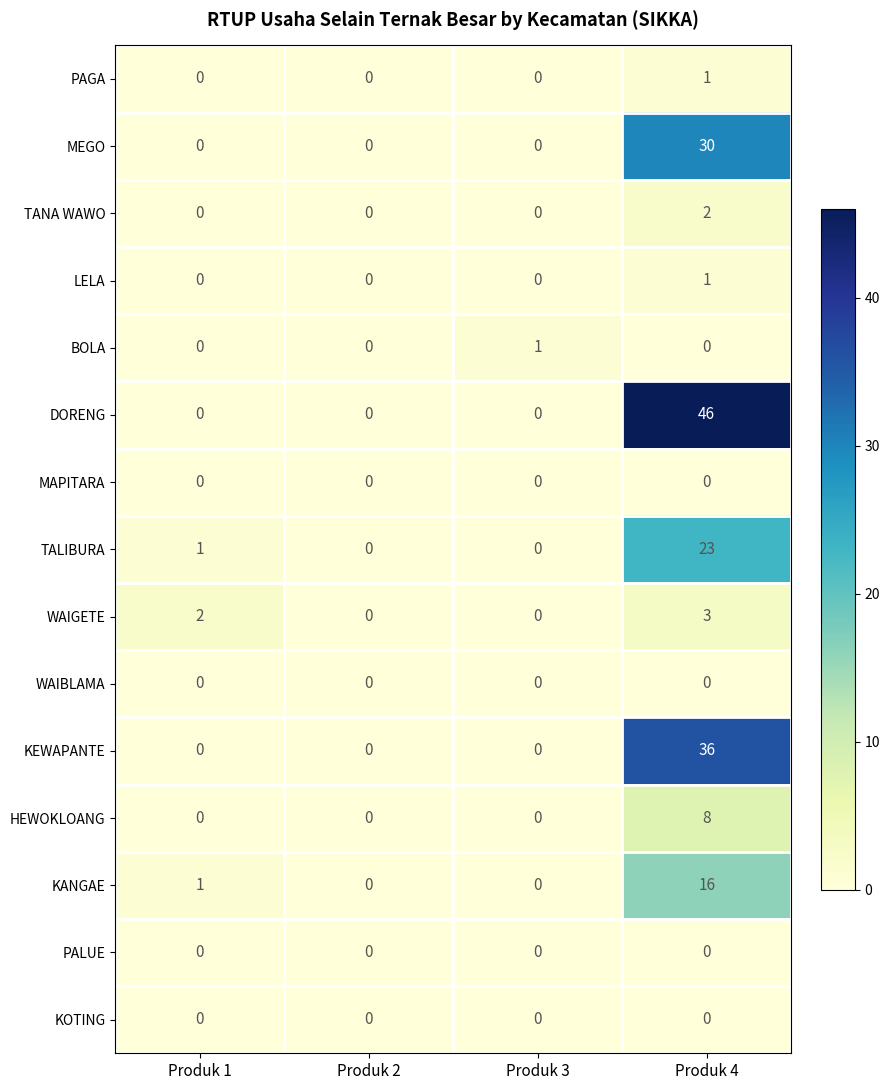

At how many categories does at least one series exceed 13?

1